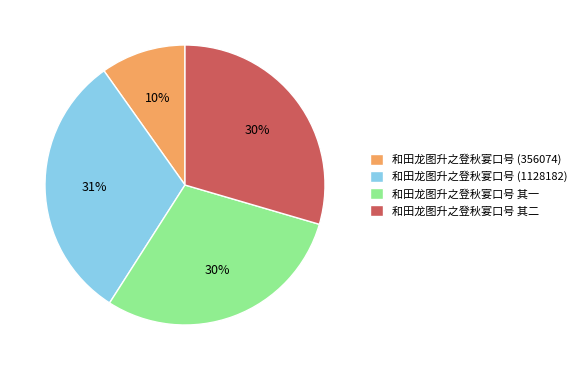

Approximately how many times larger is the value at 和田龙图升之登秋宴口号 (356074) compared to 和田龙图升之登秋宴口号 (1128182)?

0.3